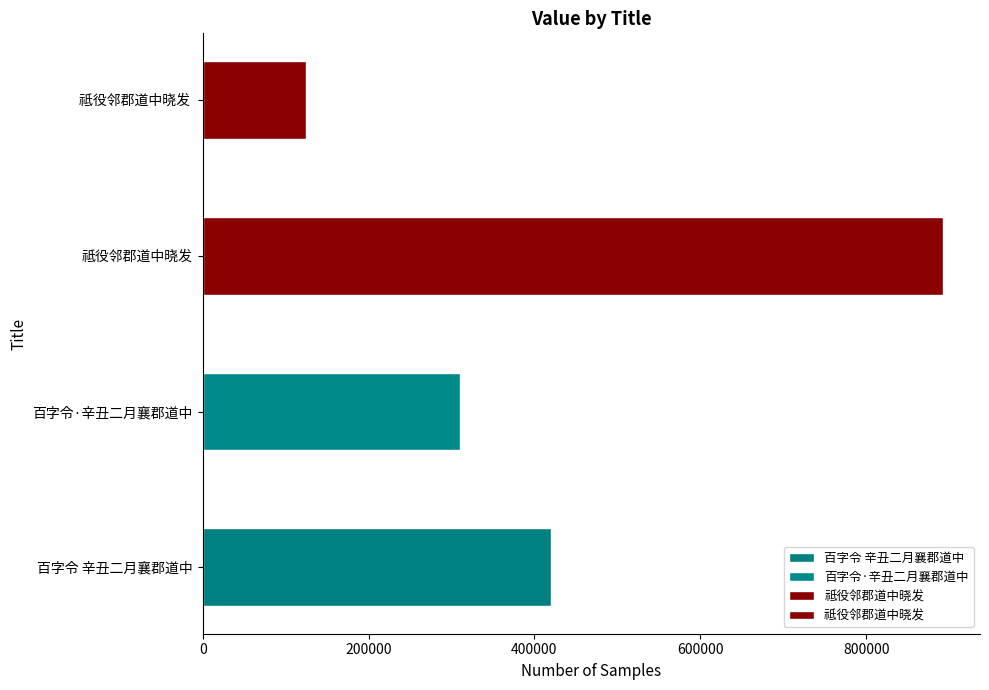

What is the greatest value displayed?

892577